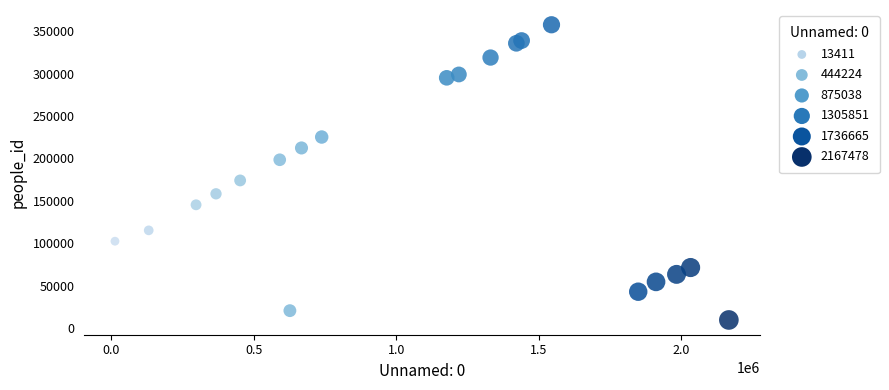

What Y value in the scatter plot is closest to 183482?

173963